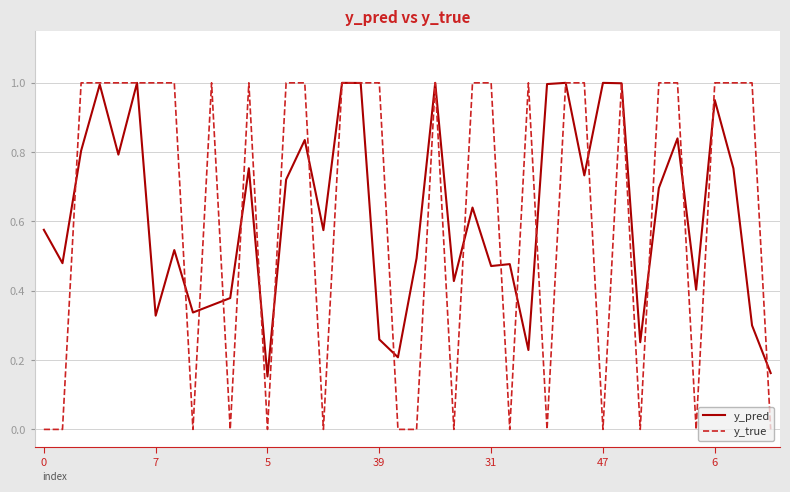

Which series has the largest range (max minus min)?

y_true